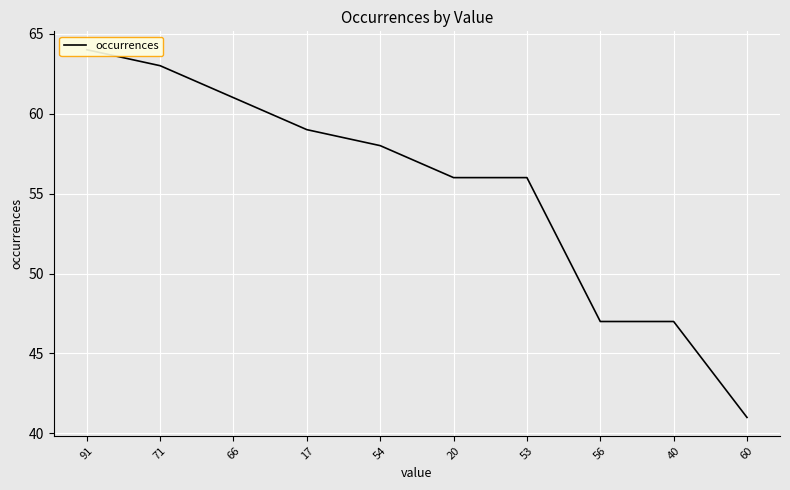

How many series are shown in this chart?

1